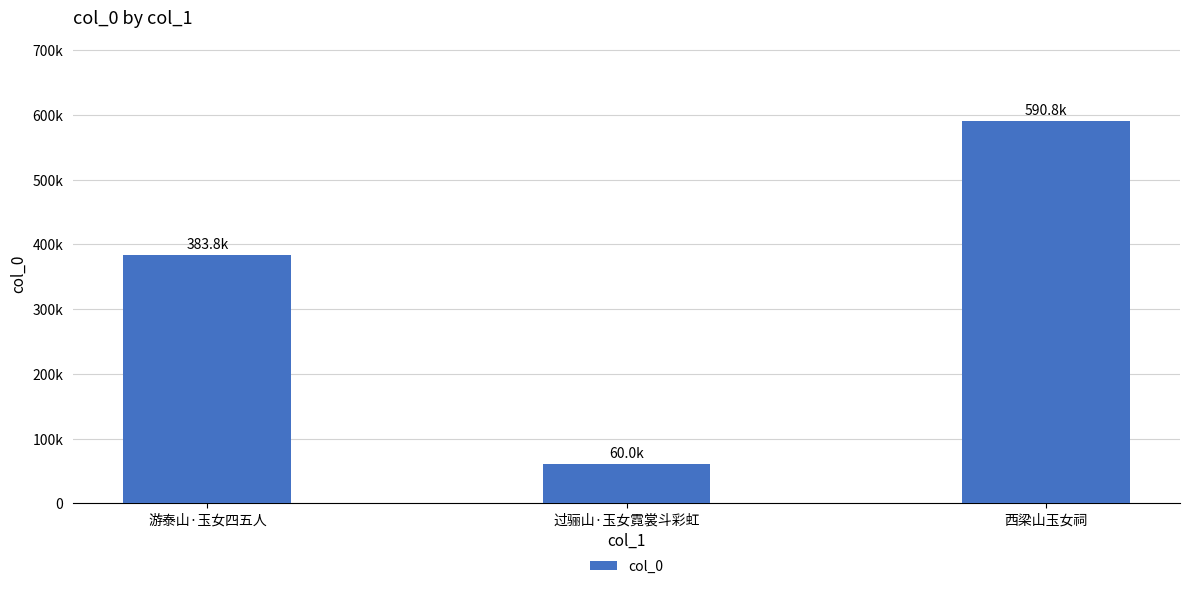

Which label corresponds to the largest value in the chart?

西梁山玉女祠